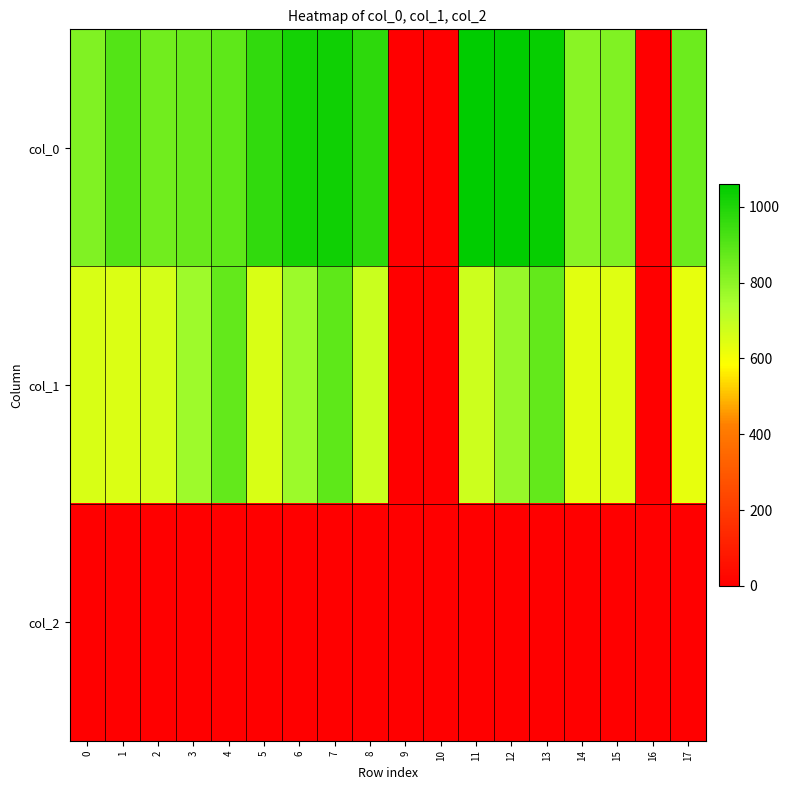

Which series has the largest total across all categories?

col_0